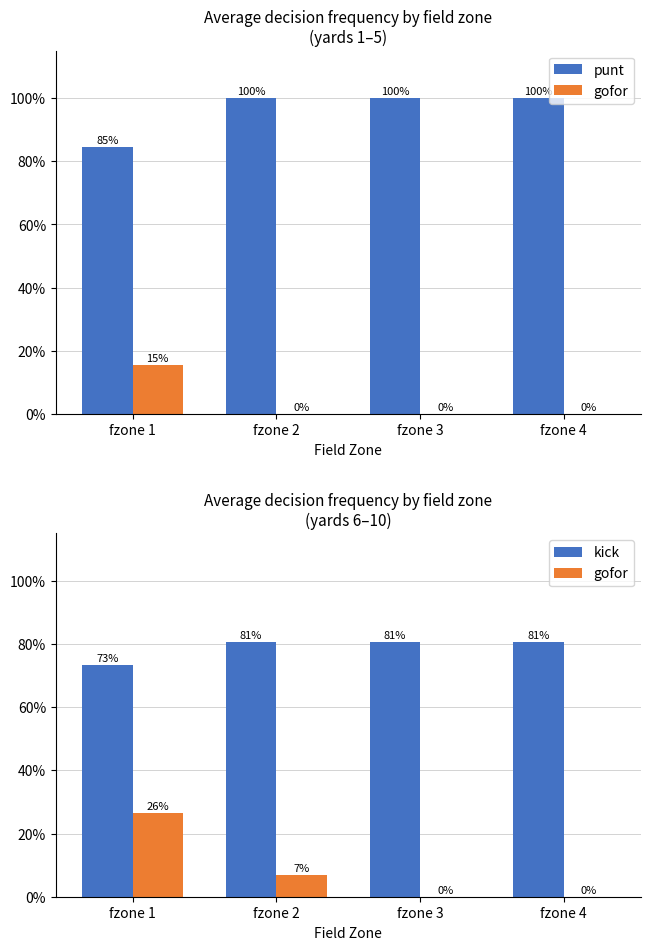

Which has a higher value, fzone 1 or fzone 3?

fzone 3